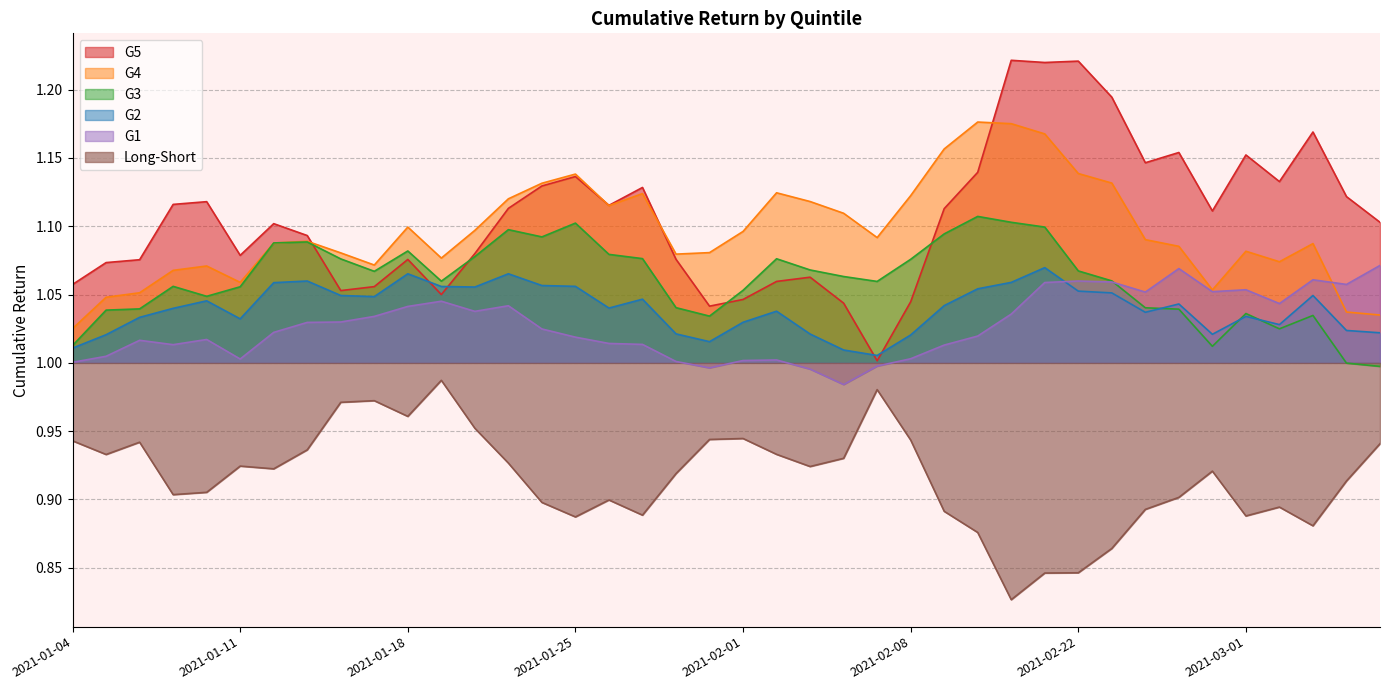

What is the average value of the G3 series?

1.1